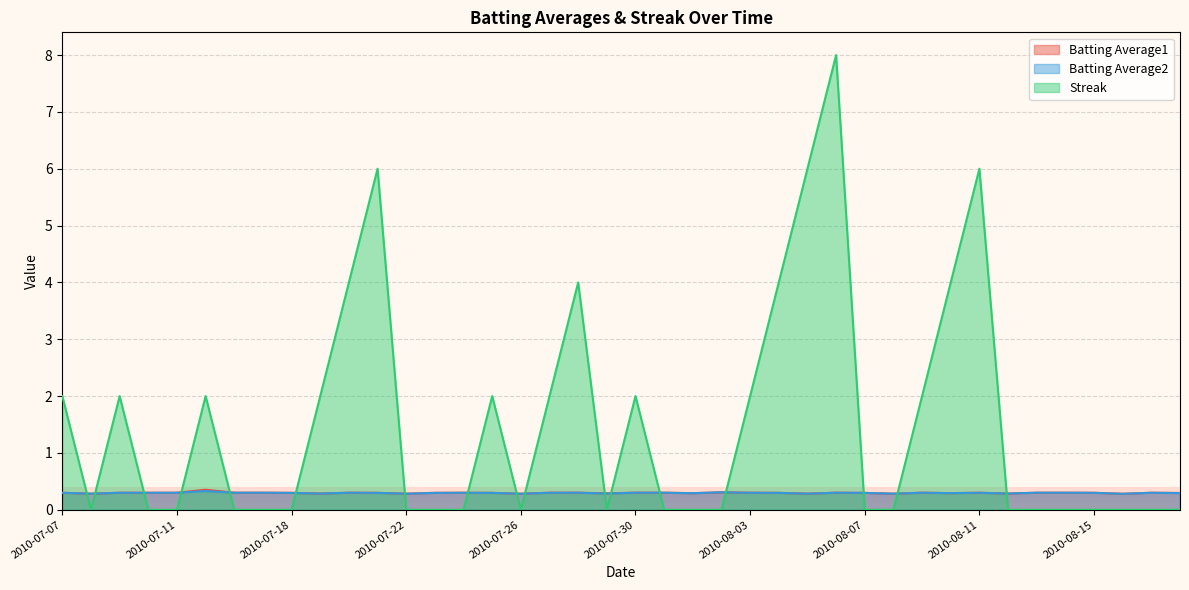

What position from the right is 2010-07-11?

36